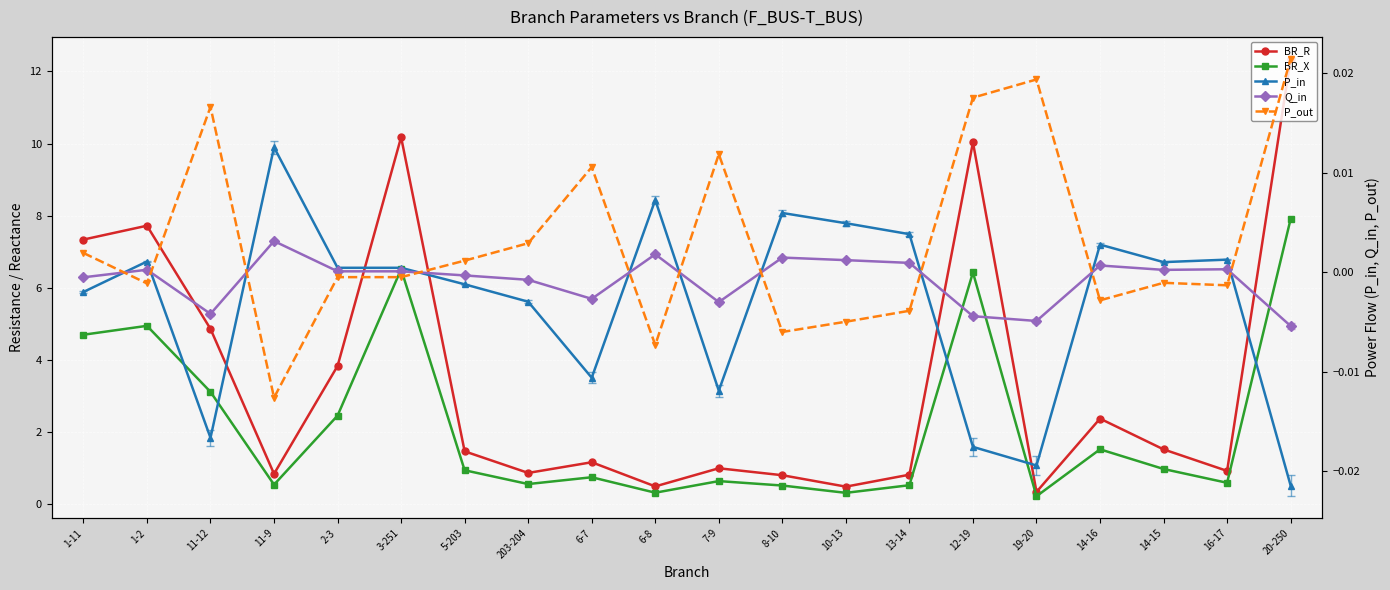

How many lines are shown in the chart?

5